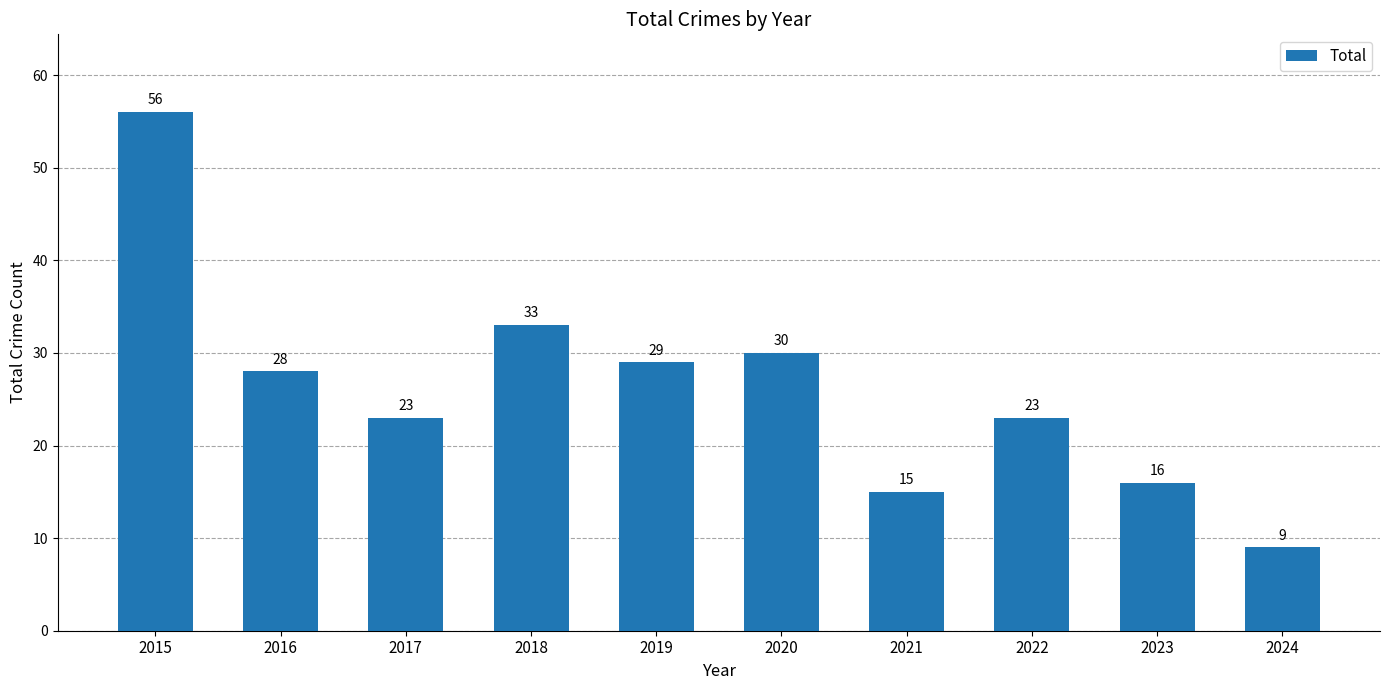

Are the bars horizontal?

No